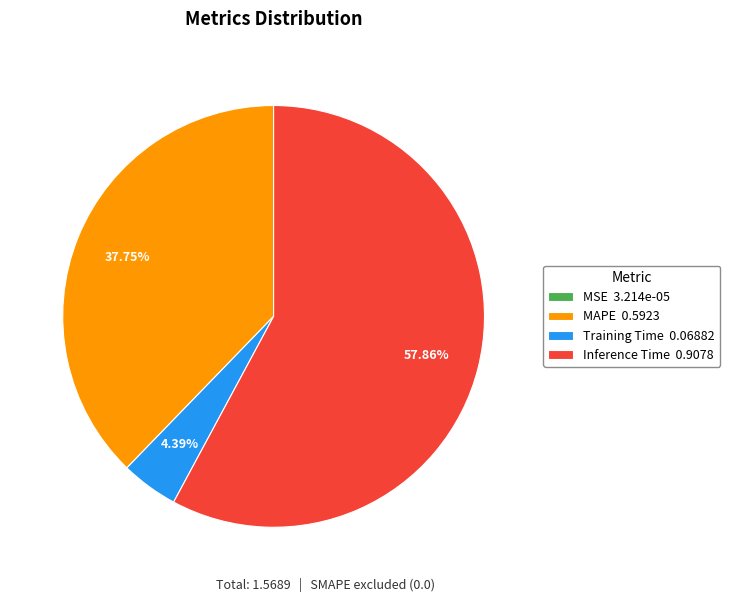

To the nearest percent, what percentage of the pie is Inference Time?

58%